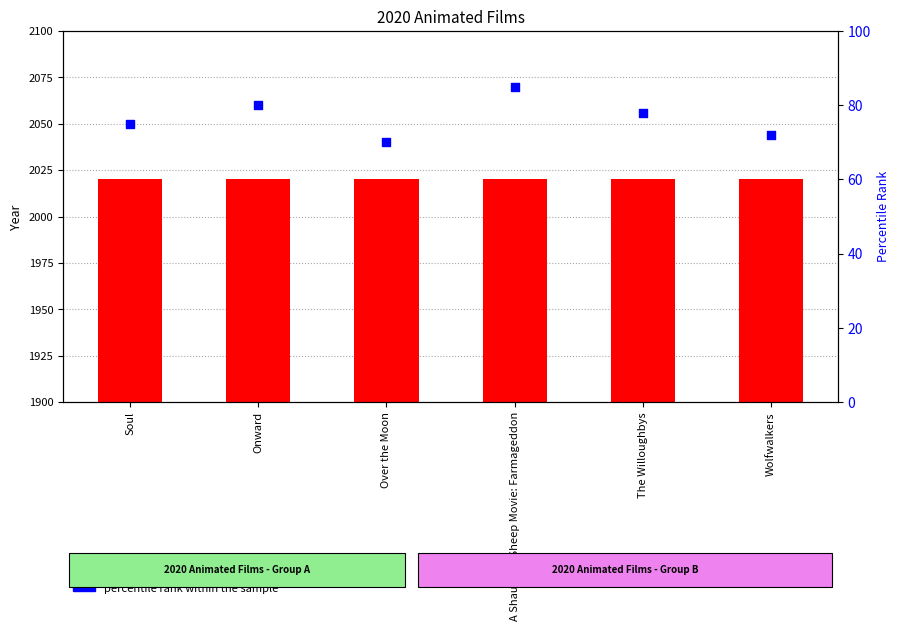

What are all the series names shown in the legend?

Year, percentile rank within the sample